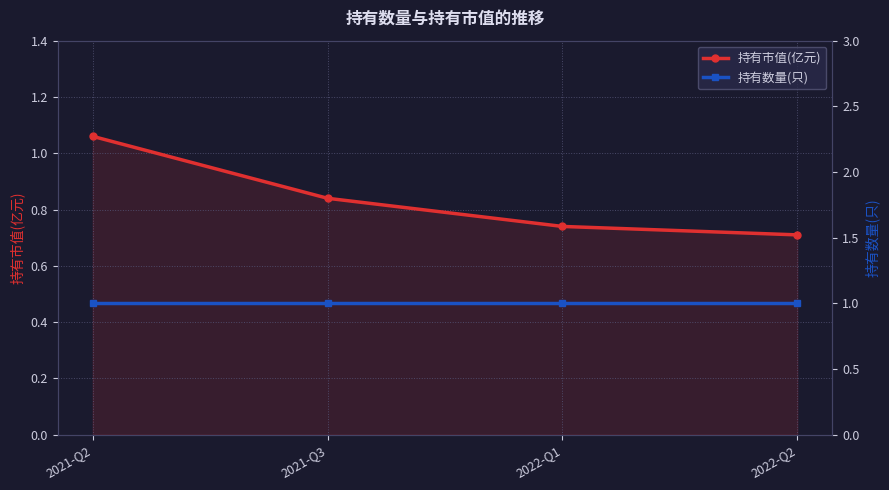

Reading right to left, list all the values displayed in this chart.

持有市值(亿元): 0.7	0.7	0.8	1.1
持有数量(只): 1.0	1.0	1.0	1.0